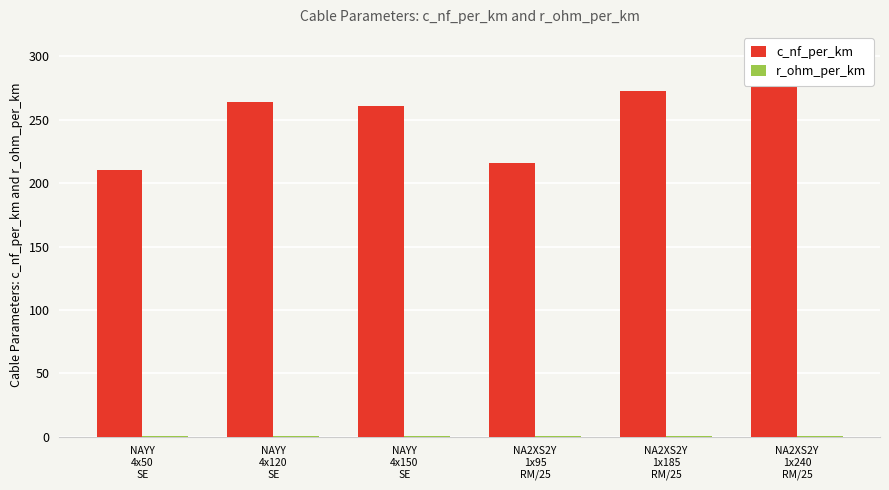

True or false: c_nf_per_km has a value of 216.0 at NA2XS2Y
1x95
RM/25.

True